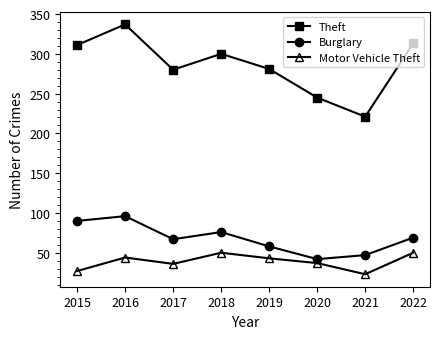

At how many categories does at least one series exceed 187?

8